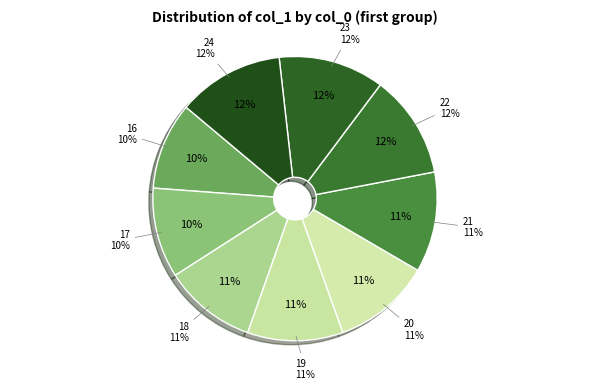

To the nearest percent, what percentage of the pie is 18?

11%